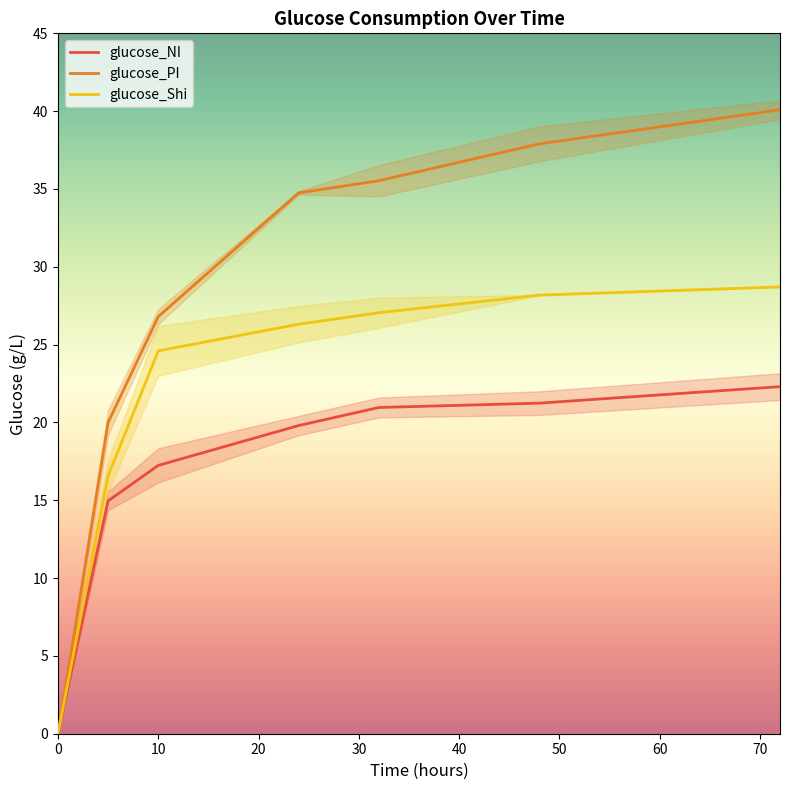

Reading right to left, list all the values displayed in this chart.

glucose_NI: 22.3	21.2	21.0	19.8	17.2	15.0	0.0
glucose_PI: 40.1	37.9	35.5	34.8	26.8	20.0	0.0
glucose_Shi: 28.7	28.2	27.1	26.3	24.6	16.6	0.0